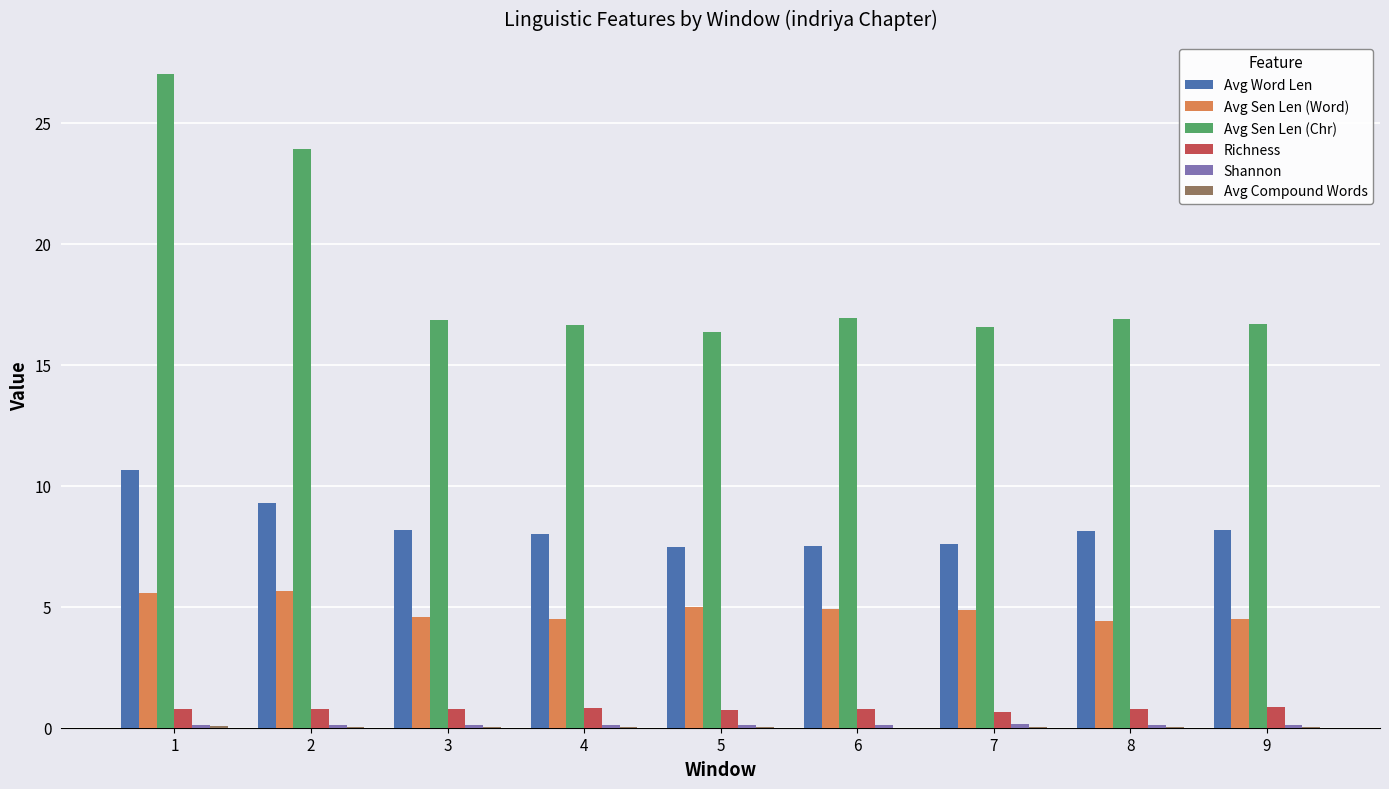

Which series has the largest total across all categories?

Avg Sen Len (Chr)